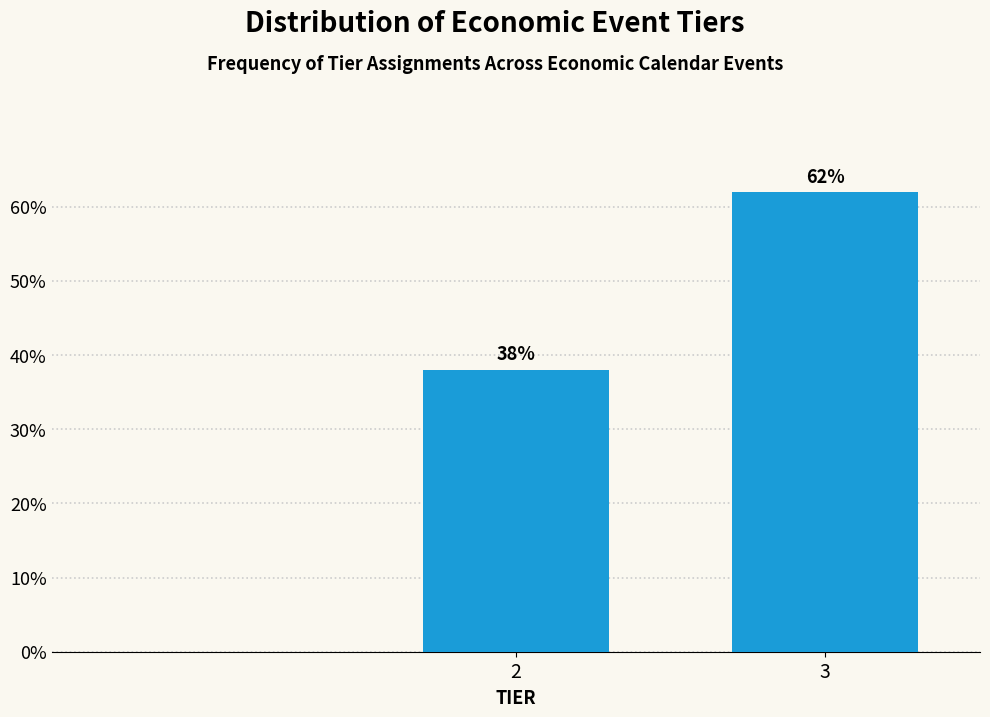

Reading left to right, list all the values displayed in this chart.

38	62